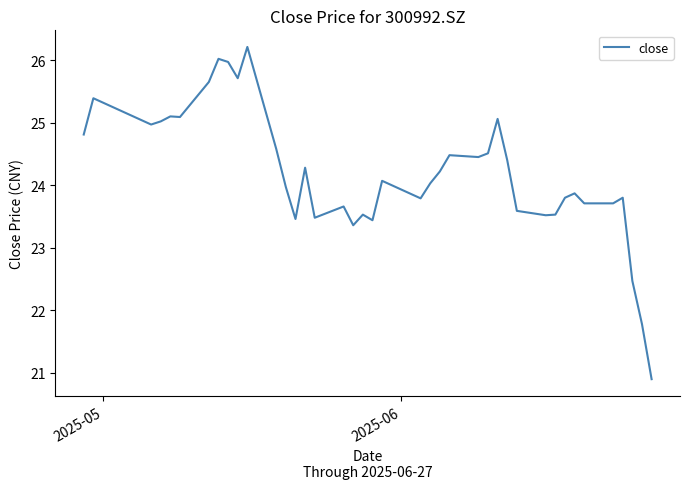

What is the difference between the maximum and minimum values?

5.3